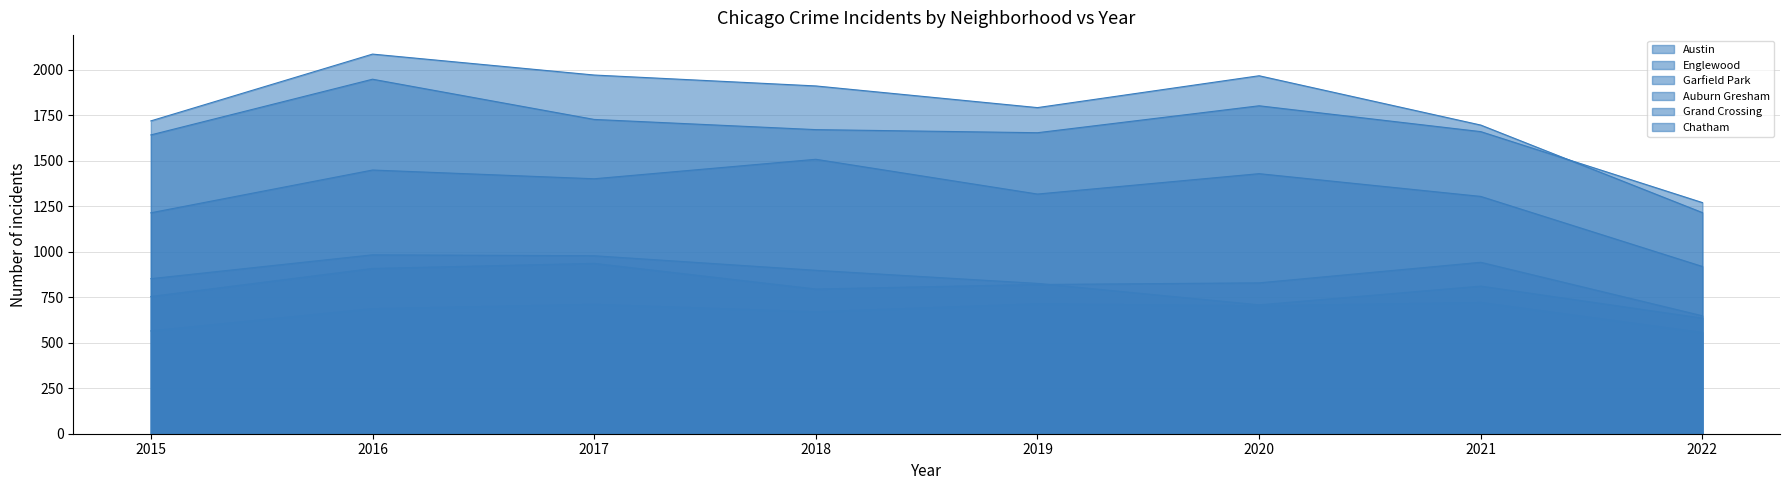

How many values in the Chatham series exceed 703?

3